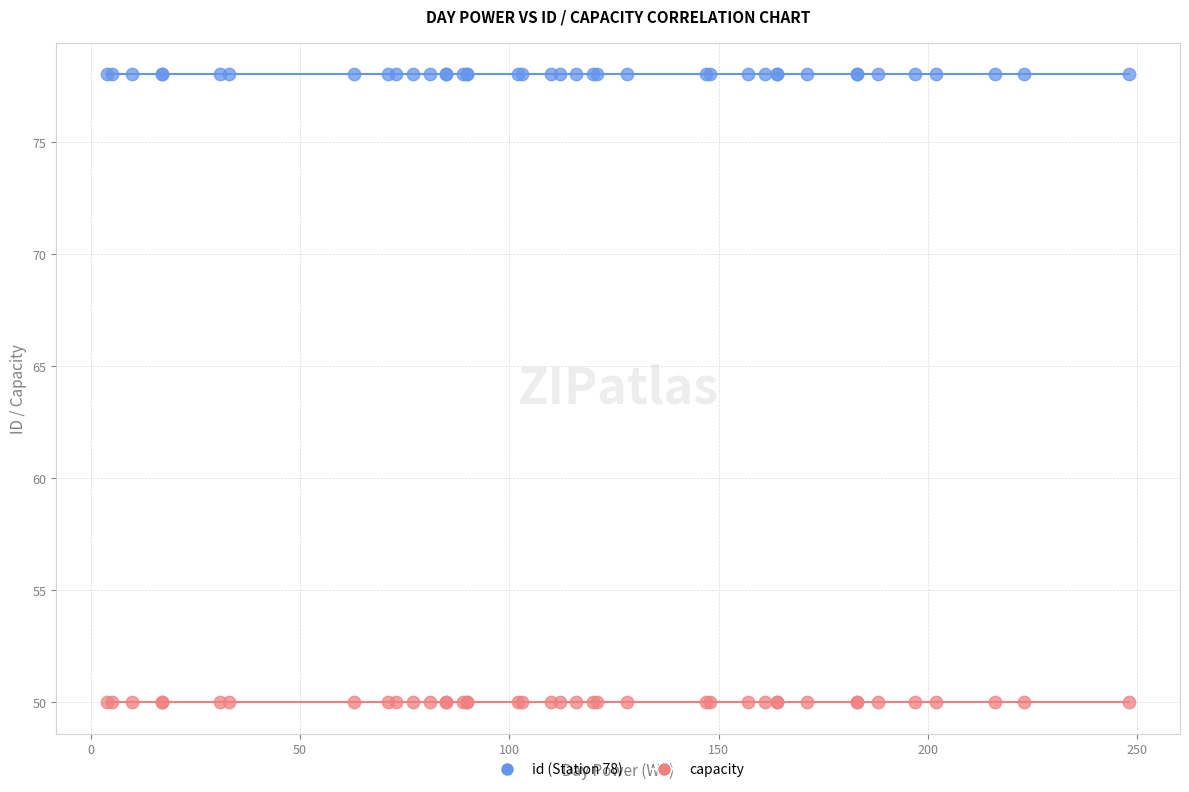

Which series reaches the maximum Y coordinate?

id (Station 78)